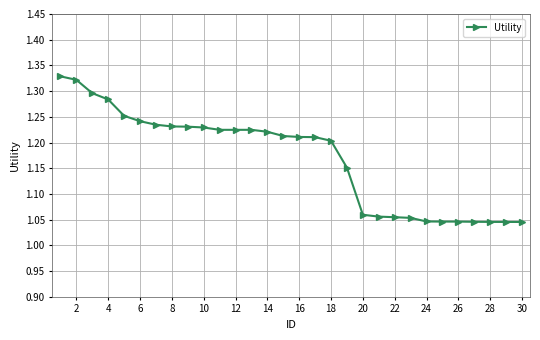

How many values are between 1 and 2?

30